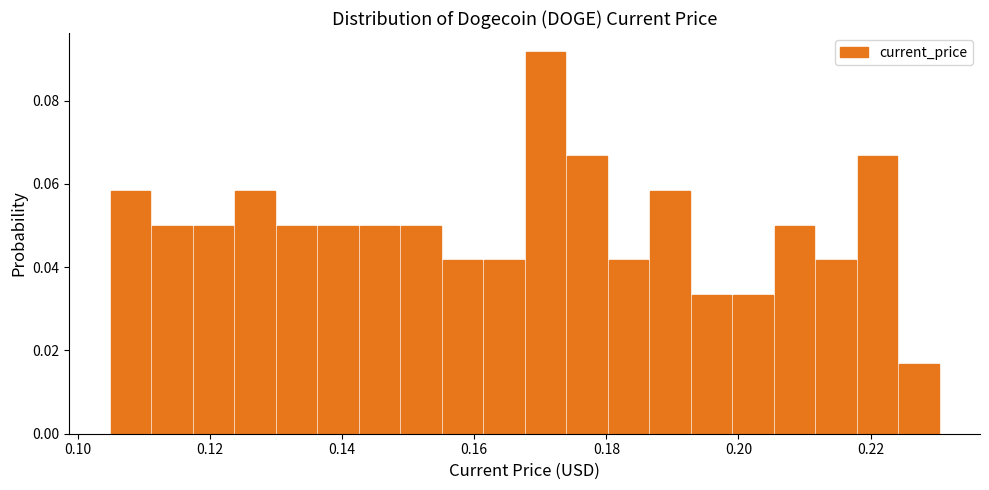

Around what value on the x-axis is the tallest bar? Give the approximate position of its centre, as read against the axis.

0.170